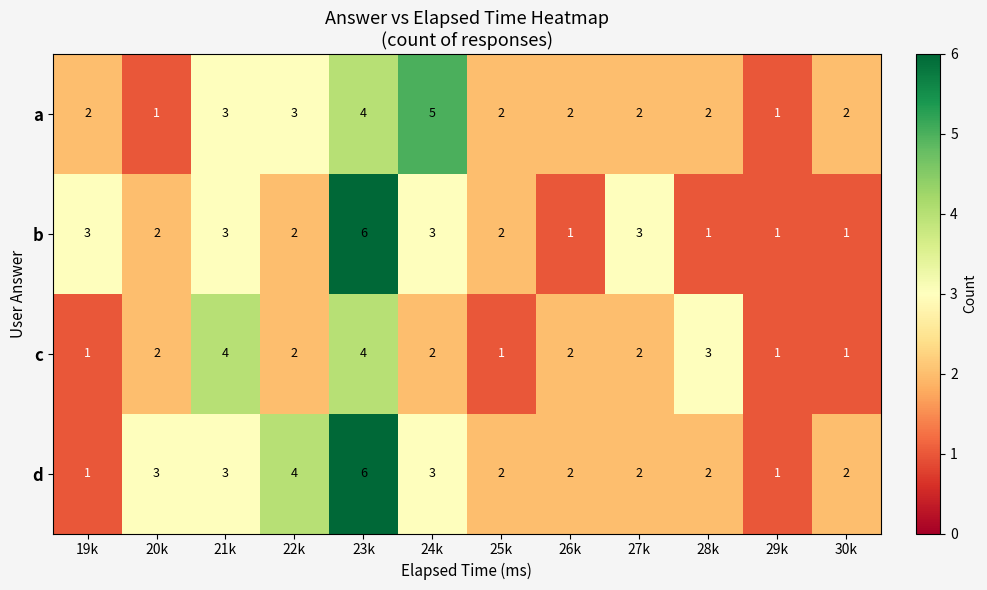

What is the total value across all series at 19k?

7